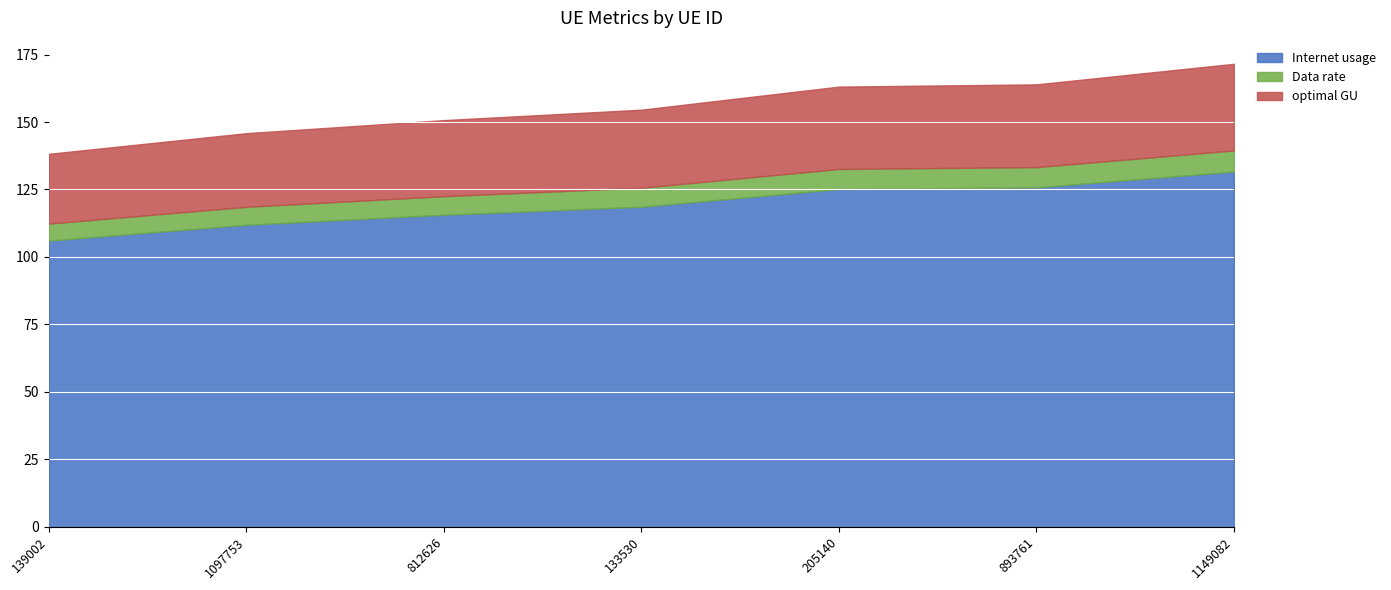

At 812626, list the series in order from largest to smallest.

Internet usage, optimal GU, Data rate